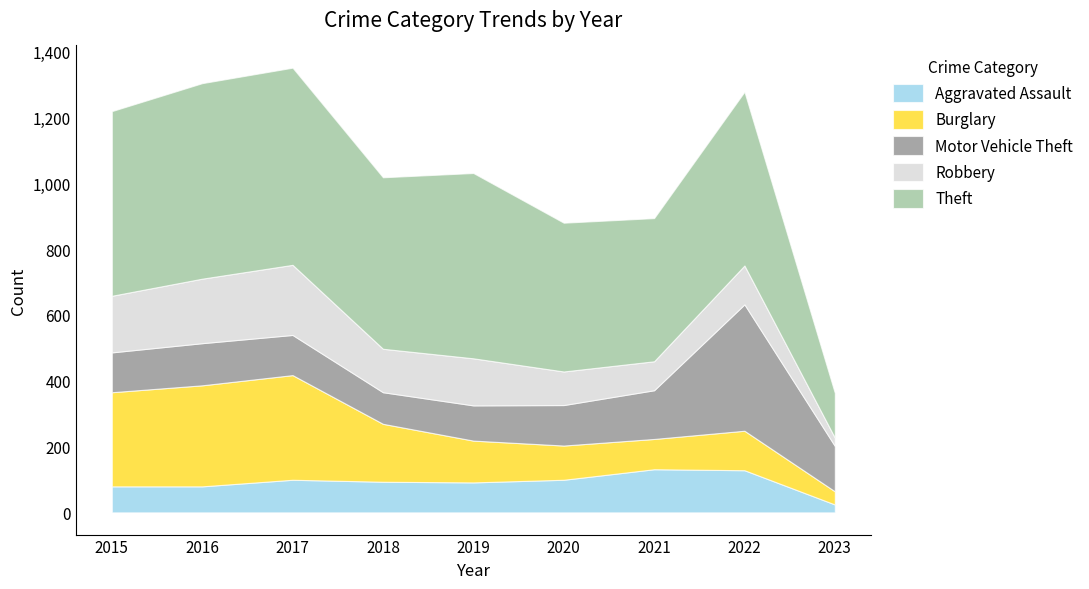

Reading left to right, list all the values displayed in this chart.

Aggravated Assault: 79	79	99	93	91	99	131	128	24
Burglary: 286	307	318	176	127	104	92	120	40
Motor Vehicle Theft: 121	128	122	96	107	123	148	384	138
Robbery: 172	196	213	132	143	102	88	118	25
Theft: 561	594	599	521	563	452	435	528	136